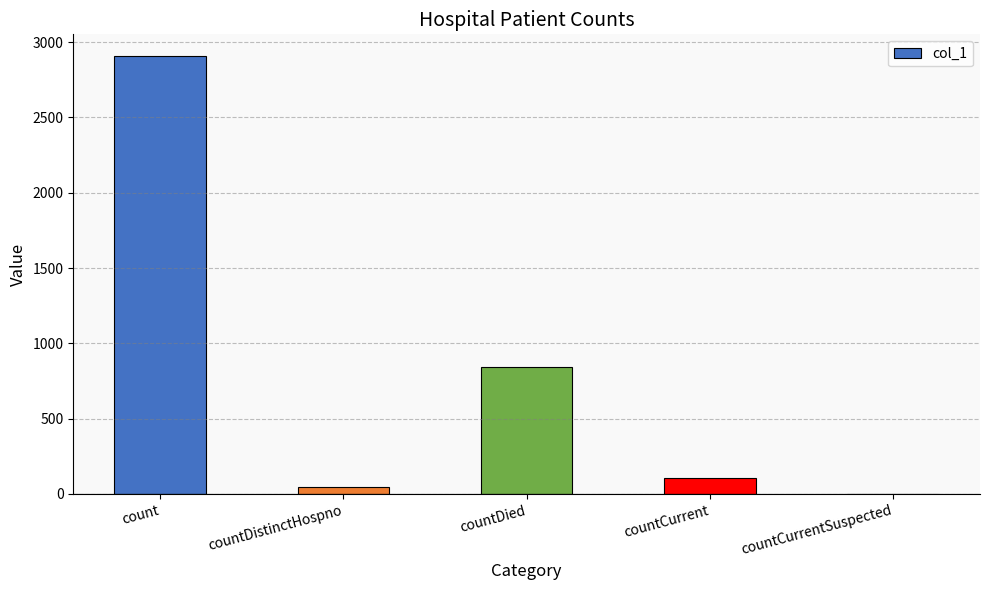

The value at count is 5221. True or false?

False